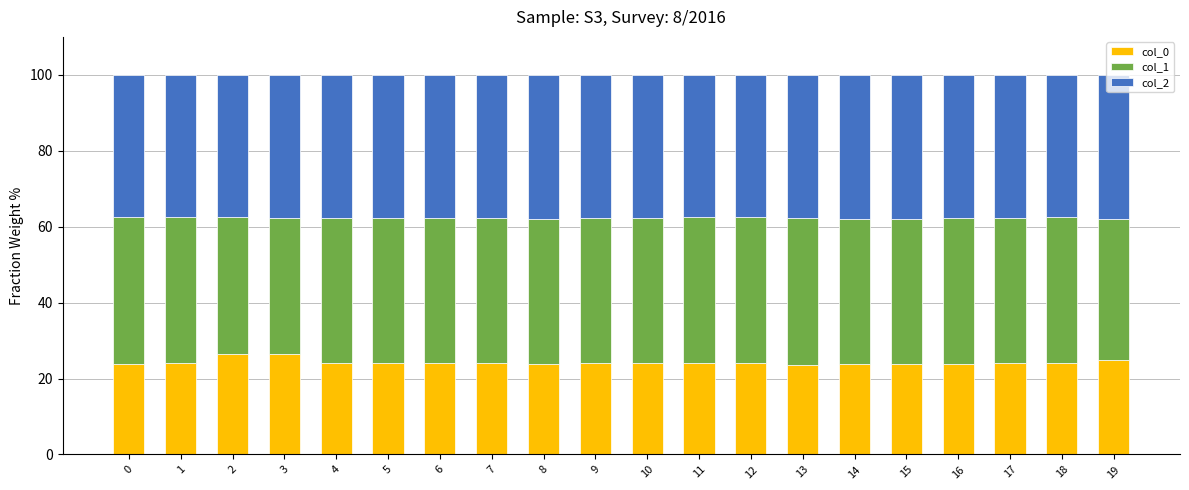

True or false: col_0 has a value of 11.8 at 8.

False